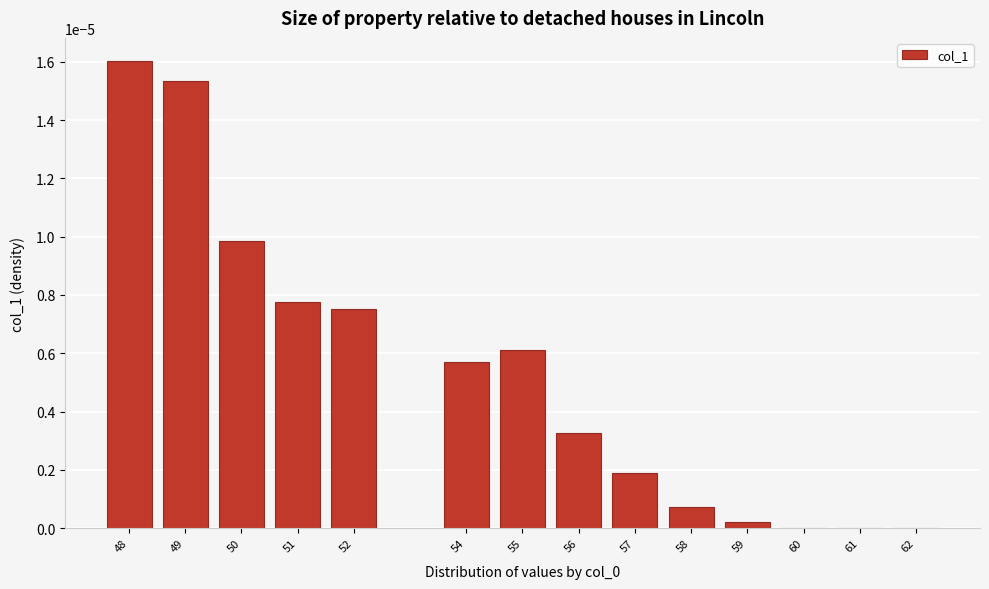

The chart shows a value of 0.0 at 62. True or false?

True